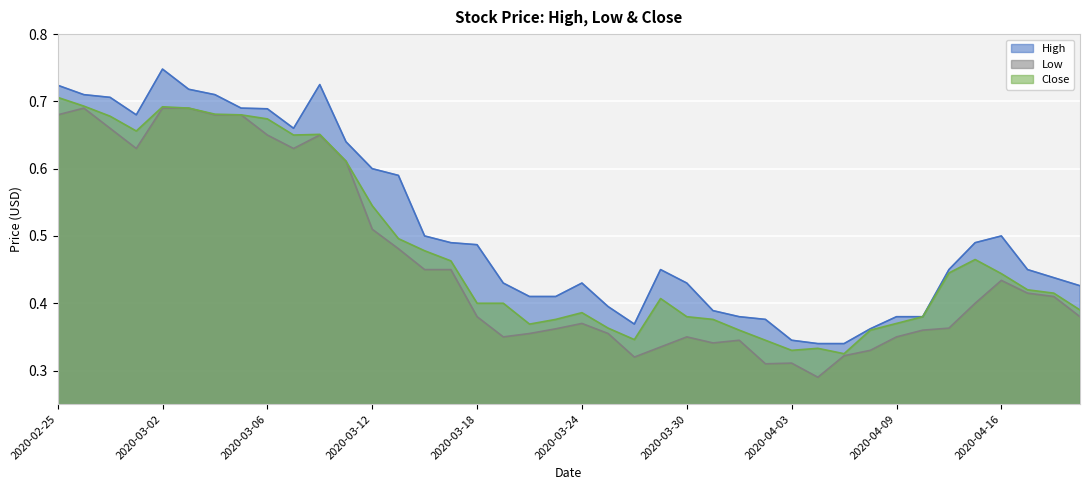

What position from the right is 2020-02-26?

39